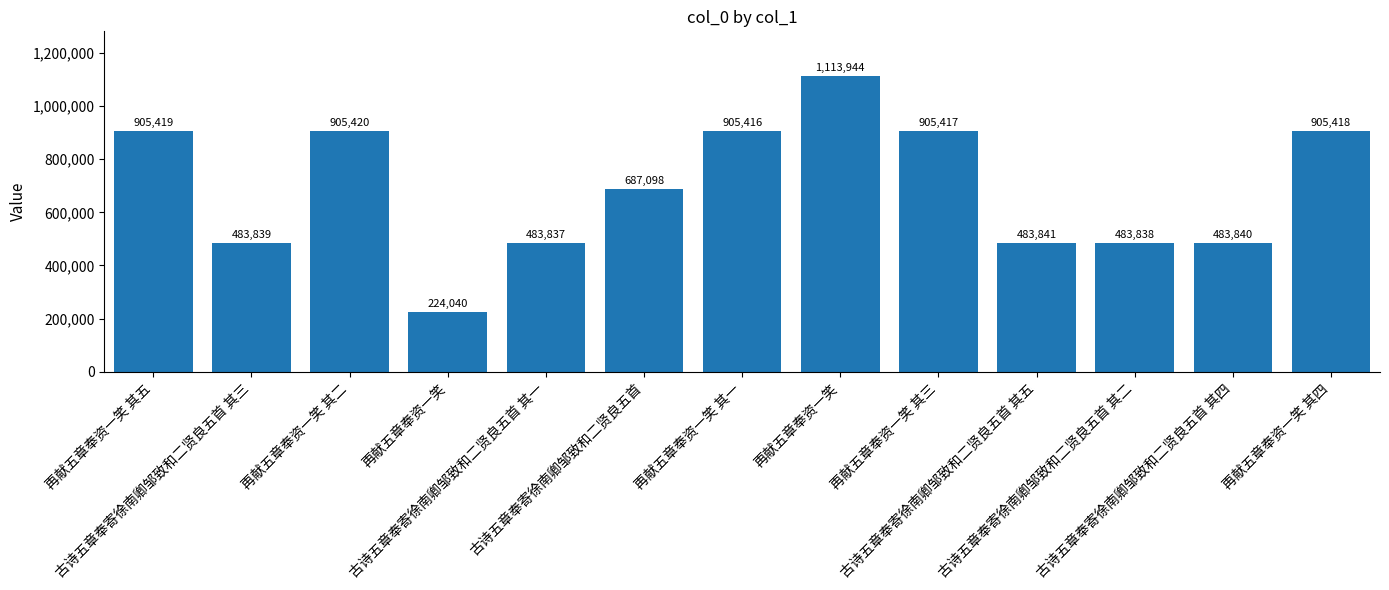

What is the change in value from 再献五章奉资一笑 其五 to 古诗五章奉寄徐南卿邹致和二贤良五首?

-218321